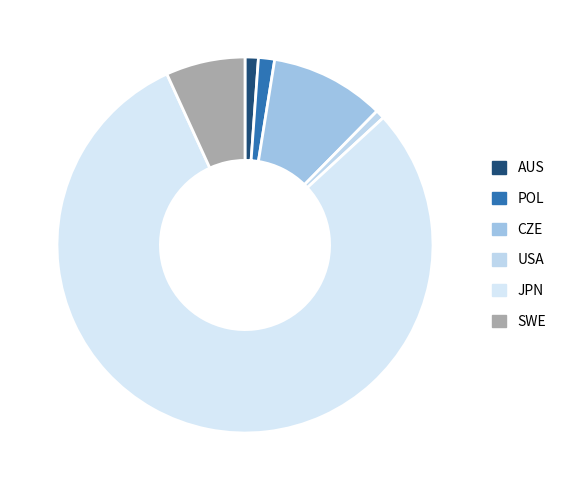

Does any single category account for the majority?

Yes